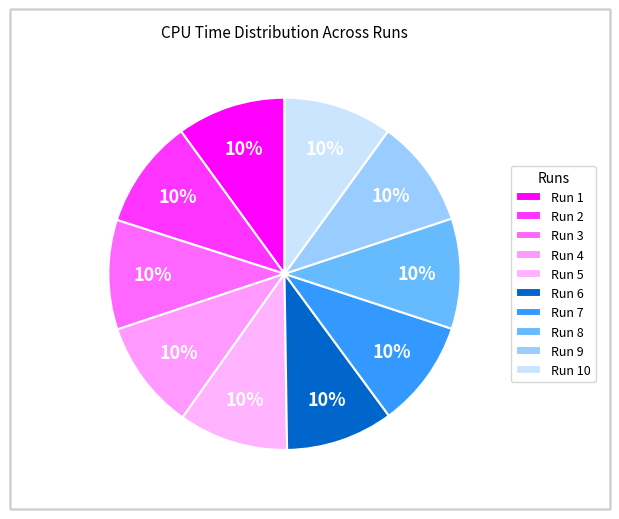

True or false: Run 4 accounts for 1% of the total.

False